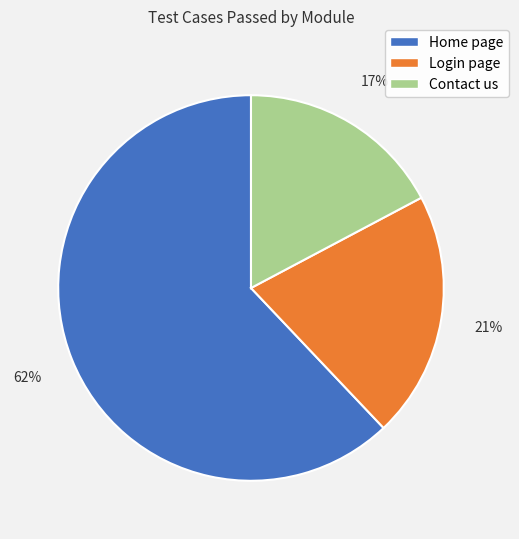

How many segments does this pie chart have?

3